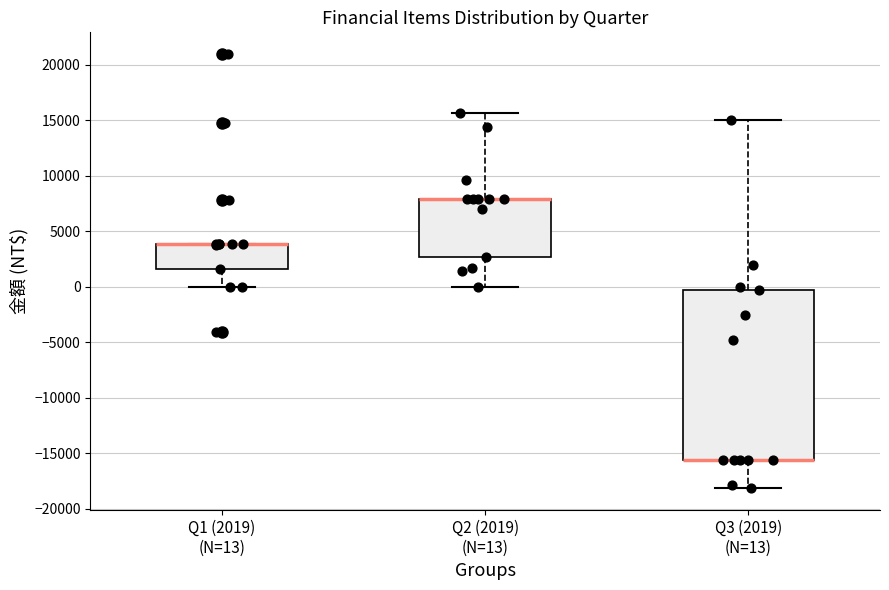

Reading left to right, transcribe this box plot: for each box, give where its median line is, the range the box spans, and where its two whiskers end, as read against the y-axis. The values are not printed on the chart, so give them approximately, as read against the axis.

Q1 (2019) (N=13): median 4000 (drawn on the box's upper edge), box 1500 to 4000, whiskers 0 to 4000
Q2 (2019) (N=13): median 8000 (drawn on the box's upper edge), box 2500 to 8000, whiskers 0 to 15500
Q3 (2019) (N=13): median -15500 (drawn on the box's lower edge), box -15500 to -500, whiskers -18000 to 15000